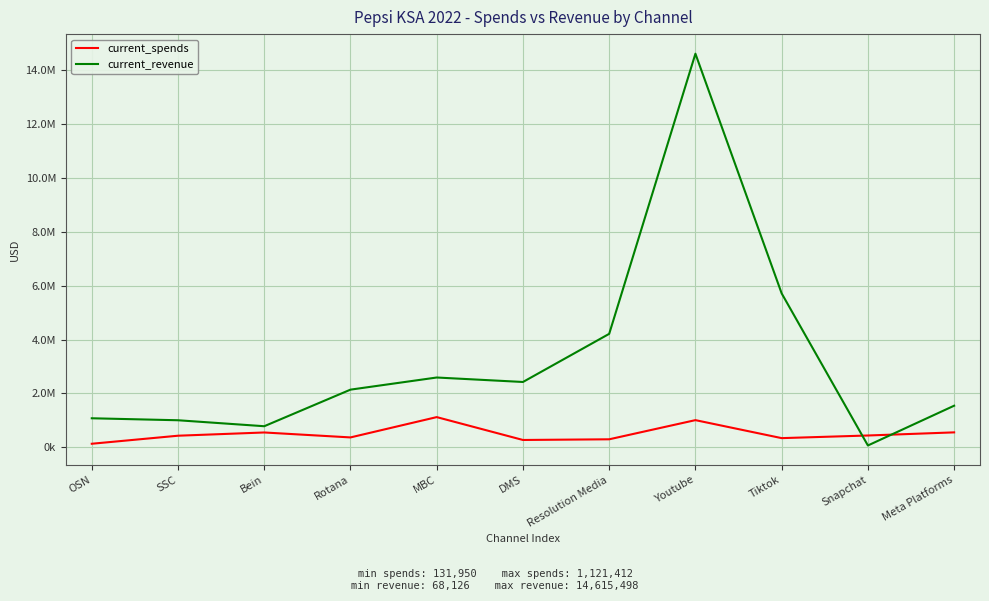

What are all the series names shown in the legend?

current_spends, current_revenue